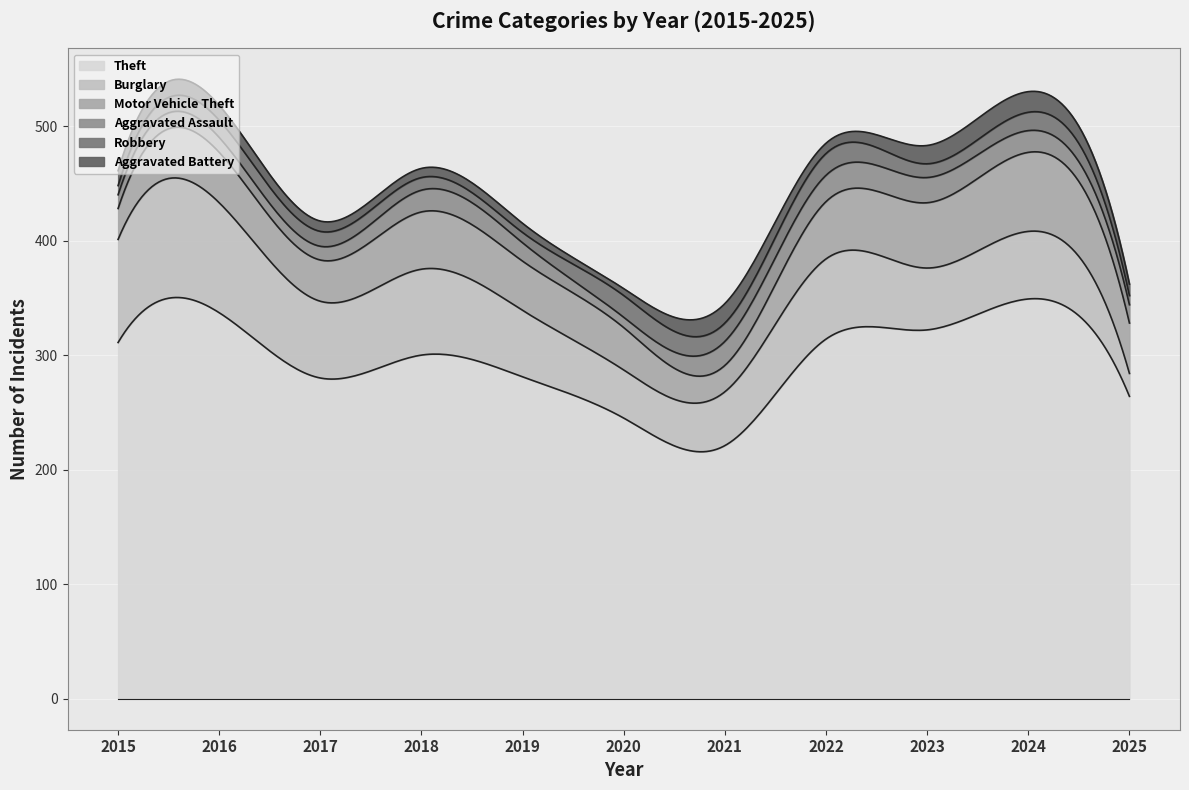

What is the sum of the Theft values at 2019 and 2017?

561